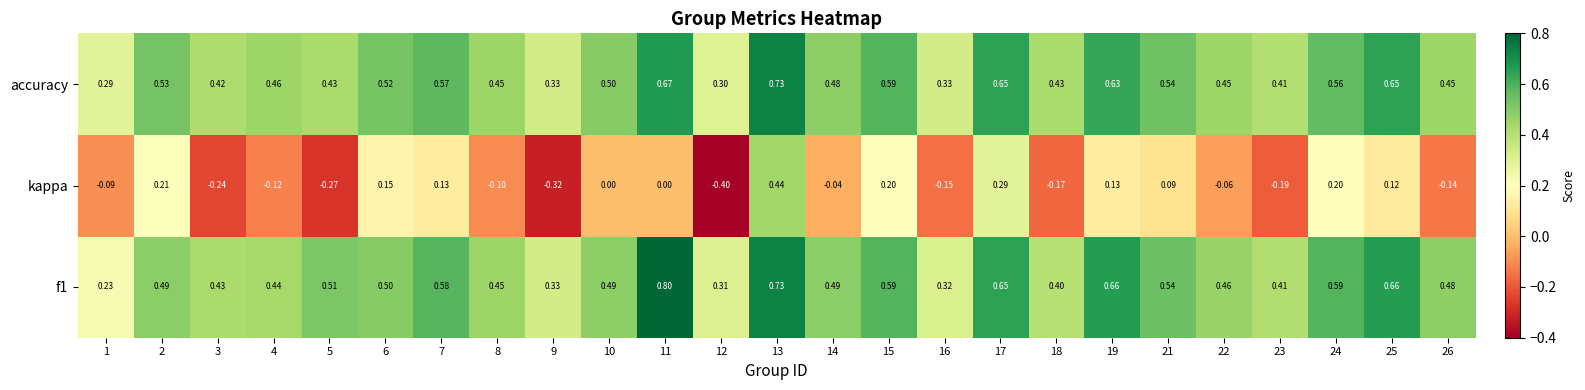

Which series has the widest spread of values?

kappa